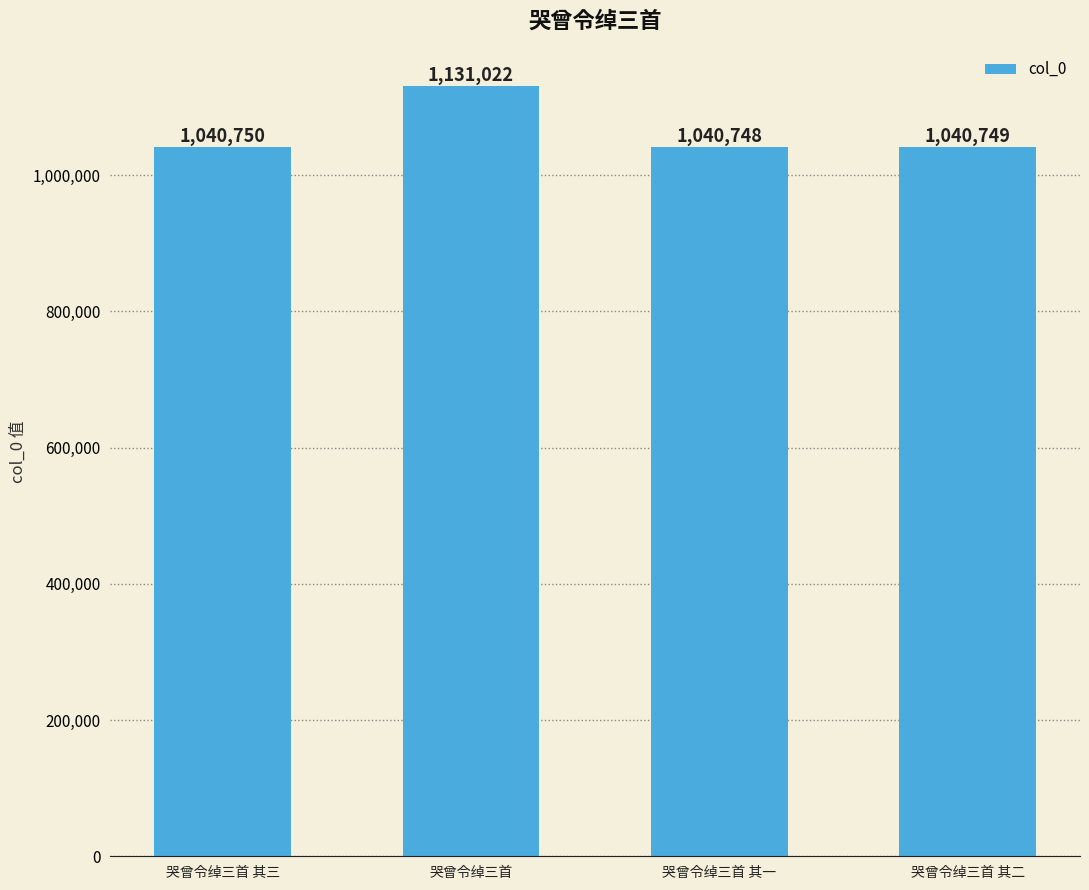

Rank the categories by value from highest to lowest.

哭曾令绰三首, 哭曾令绰三首 其三, 哭曾令绰三首 其二, 哭曾令绰三首 其一